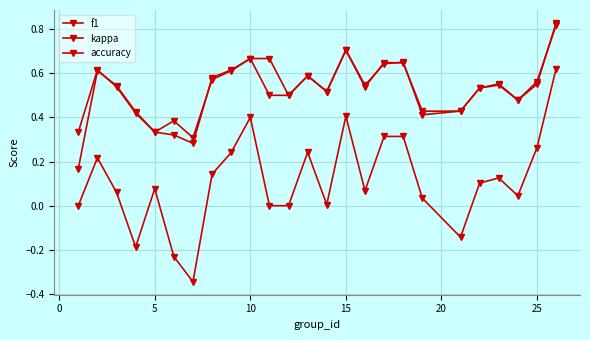

What is the maximum value for accuracy?

0.8